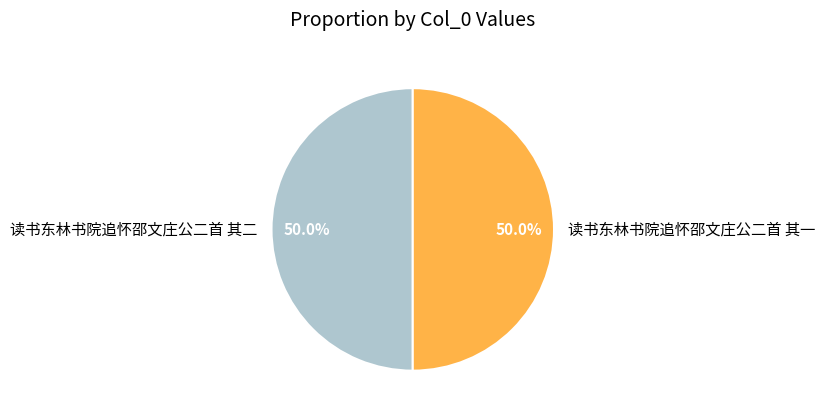

How much of the chart is everything except 读书东林书院追怀邵文庄公二首 其一?

50.0%